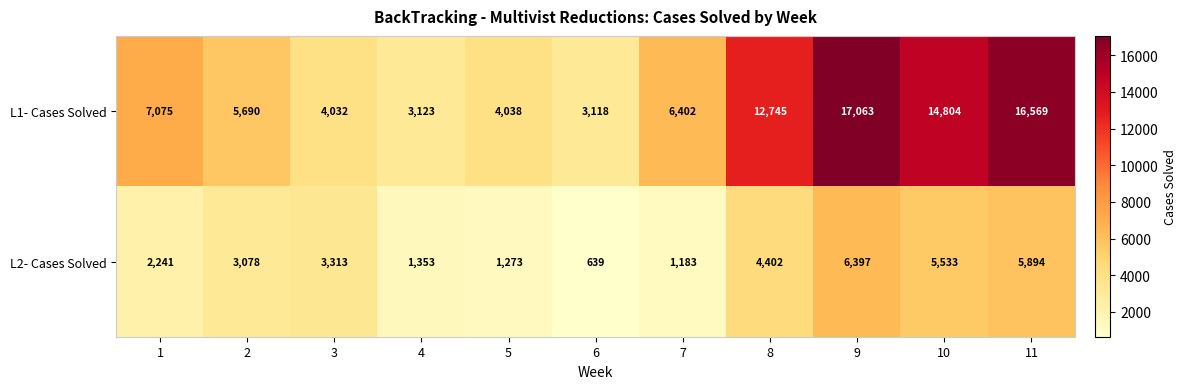

Reading right to left, transcribe all the data shown in this chart.

L1- Cases Solved: 11=16569	10=14804	9=17063	8=12745	7=6402	6=3118	5=4038	4=3123	3=4032	2=5690	1=7075
L2- Cases Solved: 11=5894	10=5533	9=6397	8=4402	7=1183	6=639	5=1273	4=1353	3=3313	2=3078	1=2241